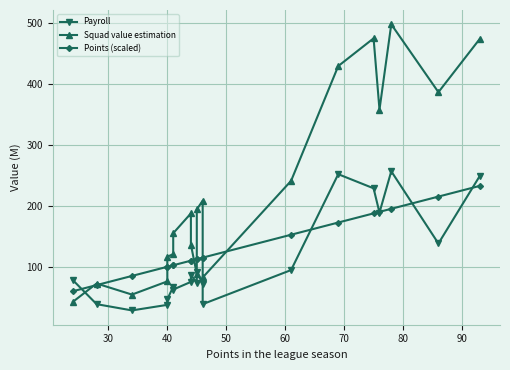

What are all the series names shown in the legend?

Payroll, Squad value estimation, Points (scaled)